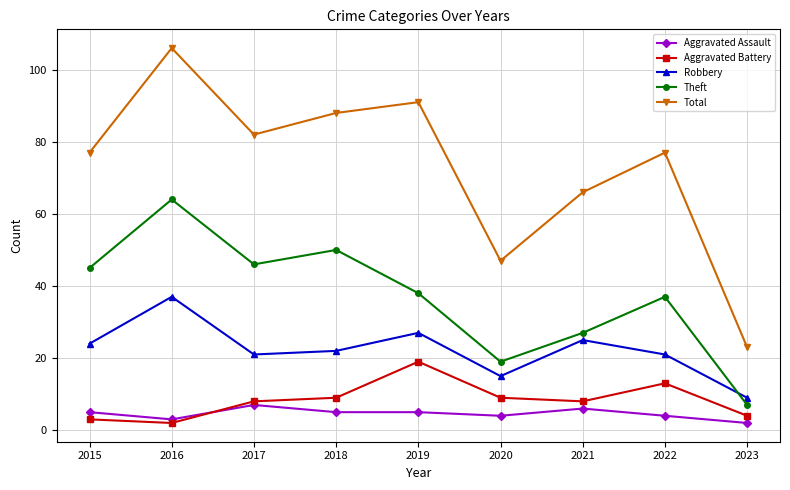

The Theft series shows 29 at 2020. True or false?

False